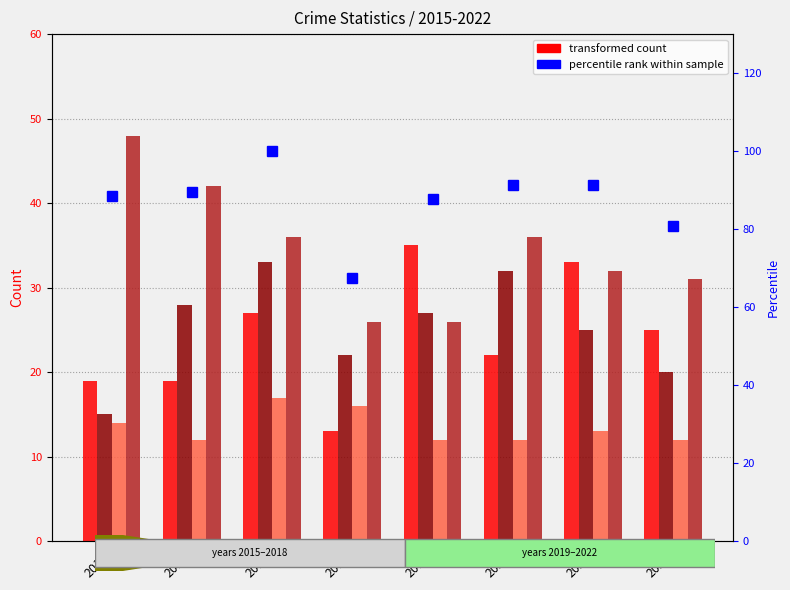

Where does the Criminal Sexual Assault series first go above 13?

2015